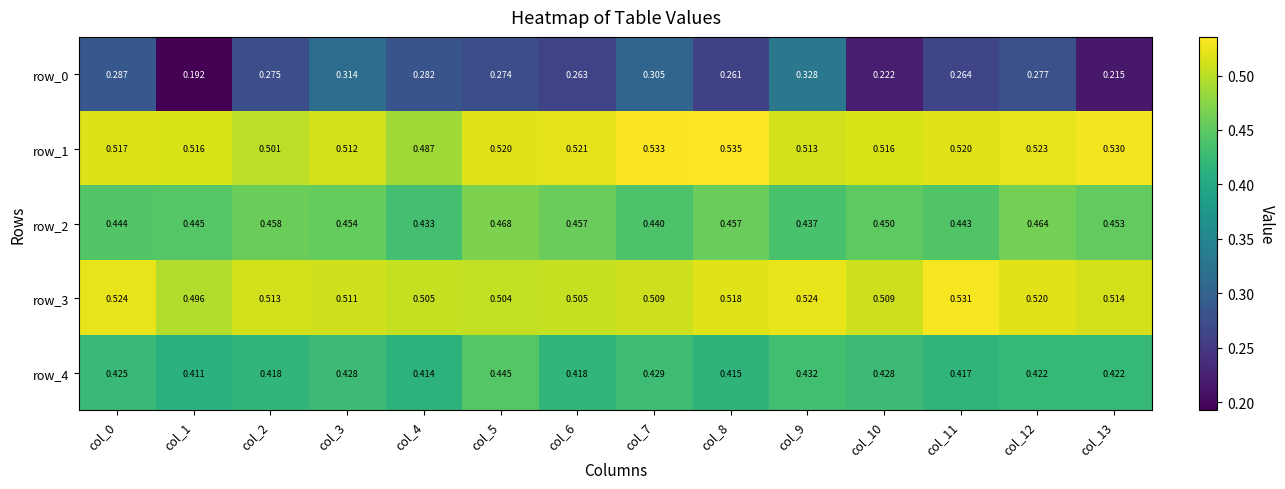

Which series has the largest total across all categories?

row_1